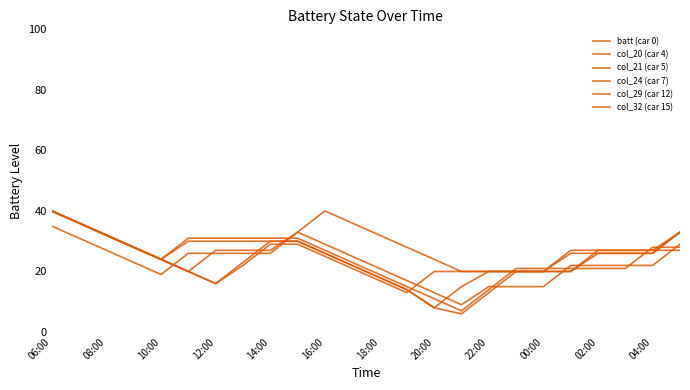

Is this an area chart (filled region under the line)?

No